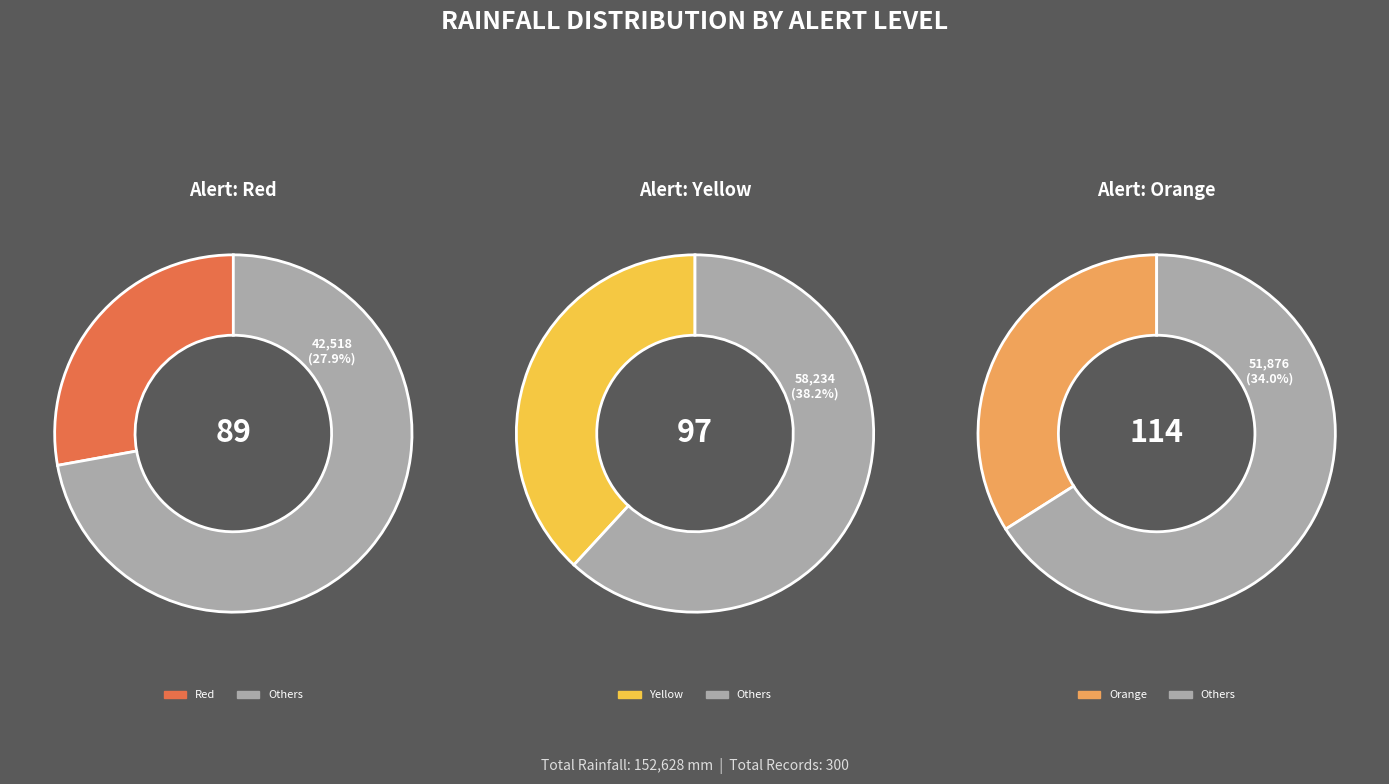

What is the largest slice in the pie chart?

Yellow